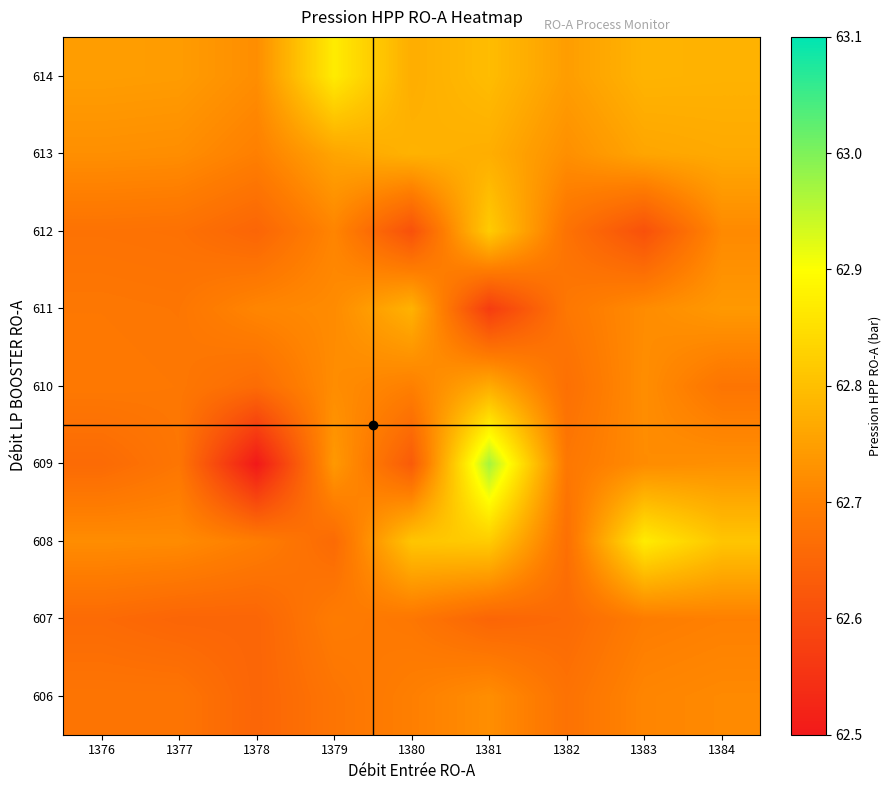

List the series in order of their peak value, lowest first.

607, 606, 610, 611, 613, 612, 608, 614, 609